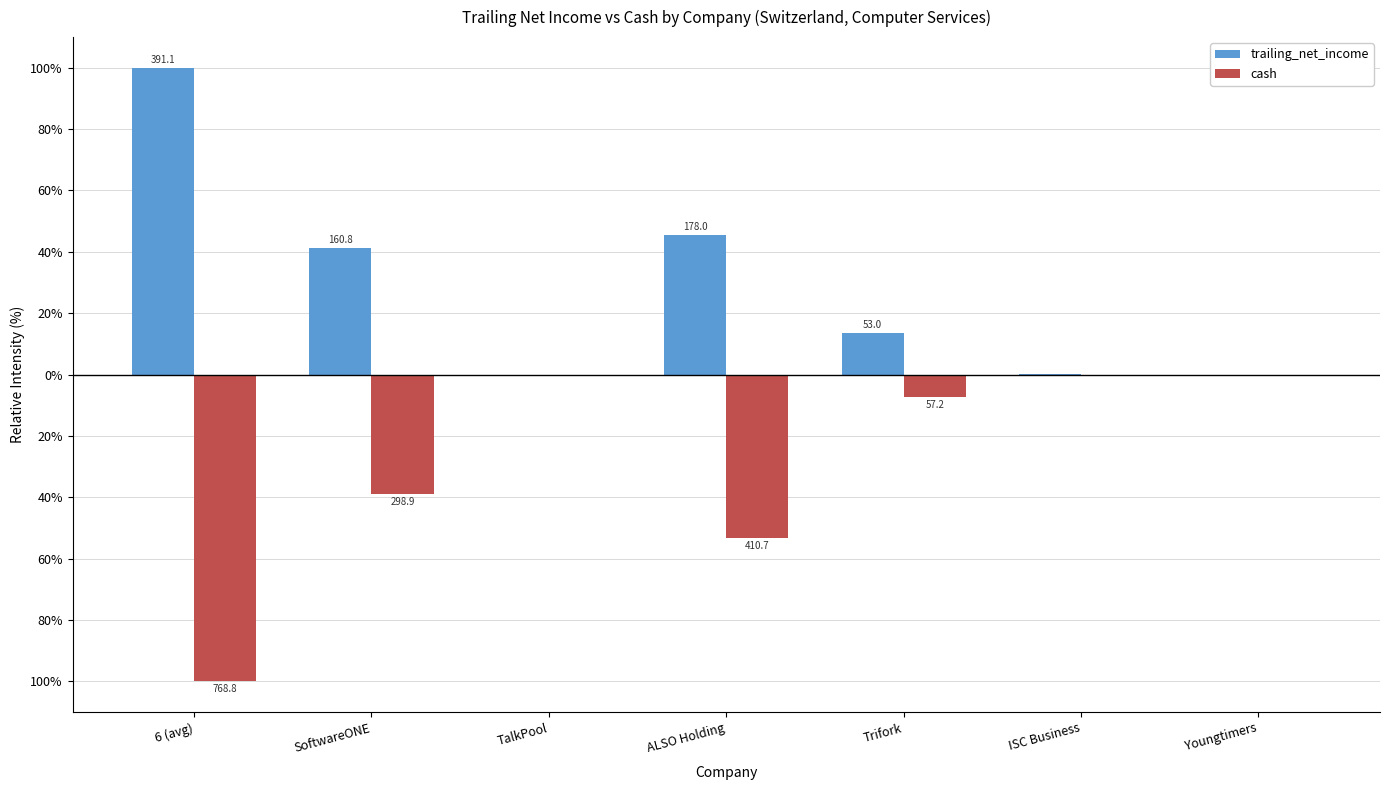

Read the trailing_net_income value at TalkPool.

-0.2